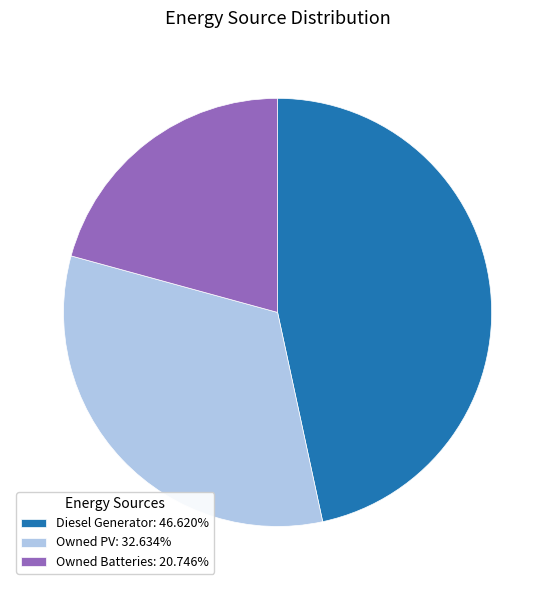

Which category has the biggest portion of the pie?

Diesel Generator